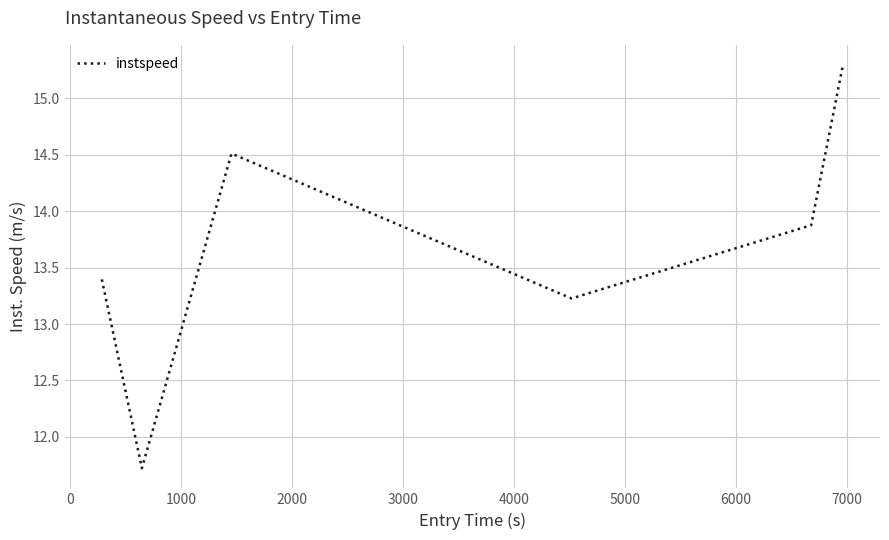

What is the average value?

13.7